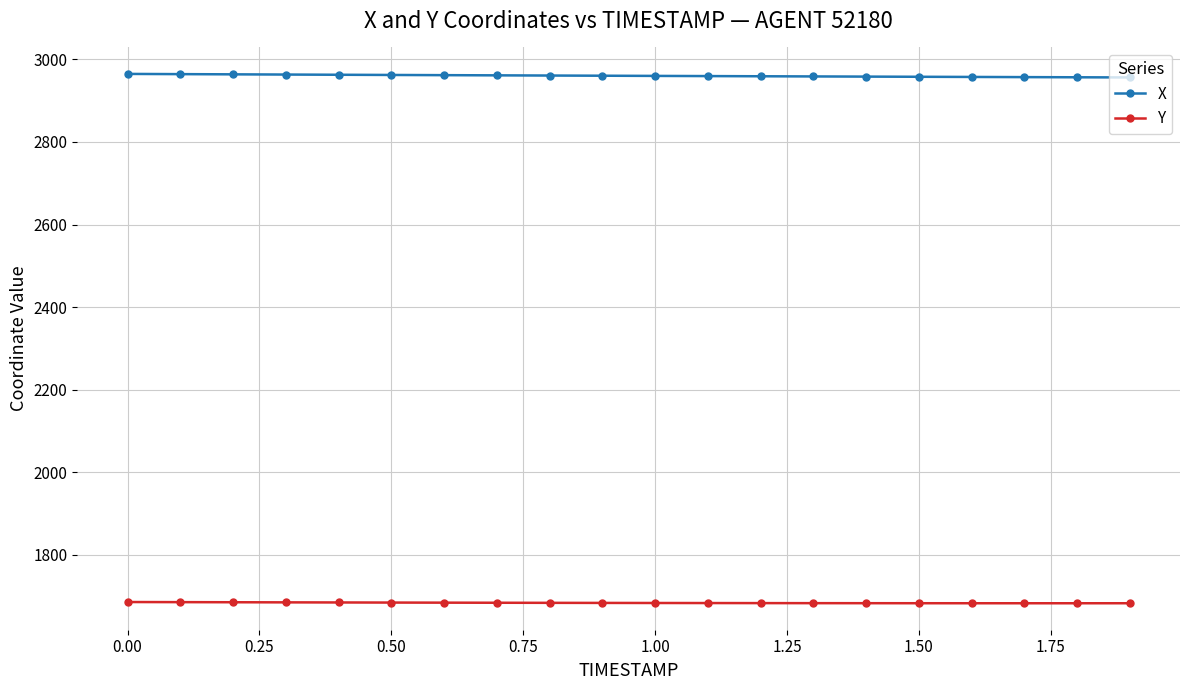

Which series has the largest total across all categories?

X